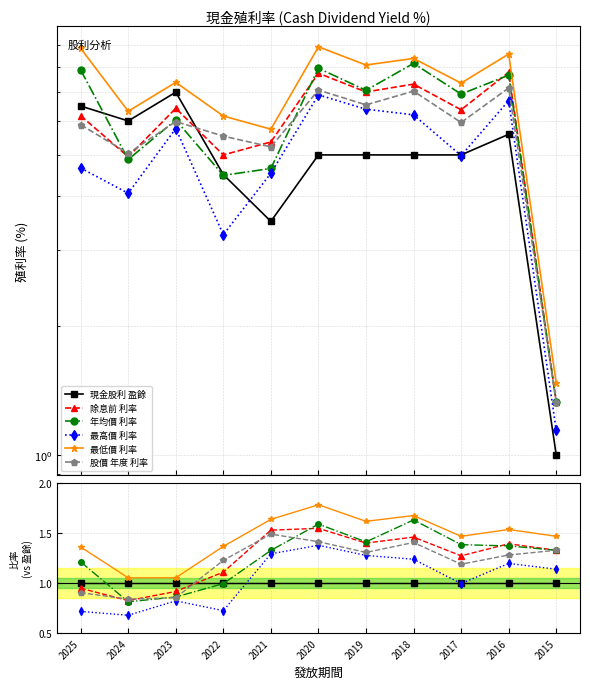

At how many categories does at least one series exceed 0?

11